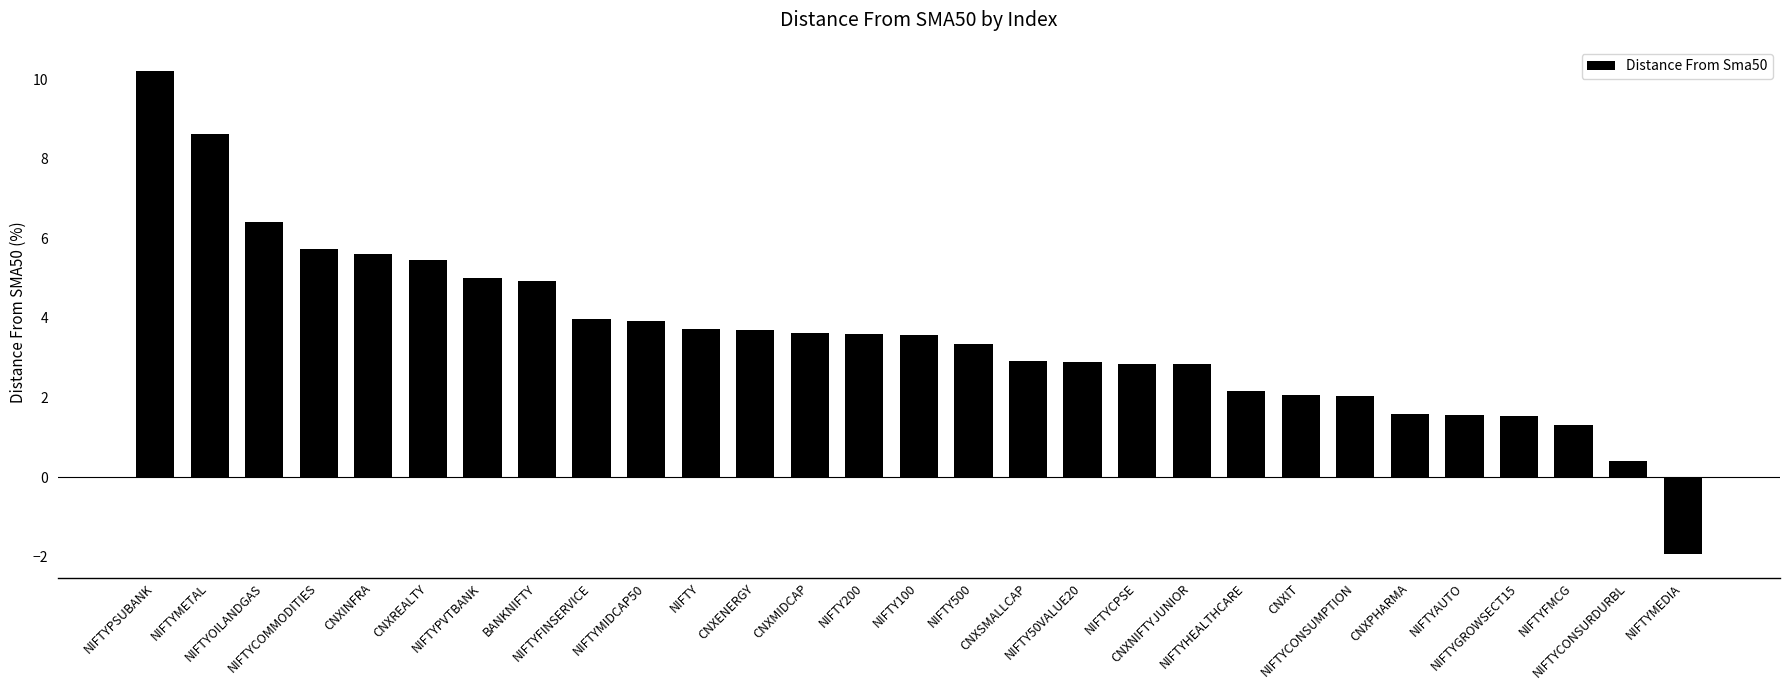

How many bars are there in total?

29